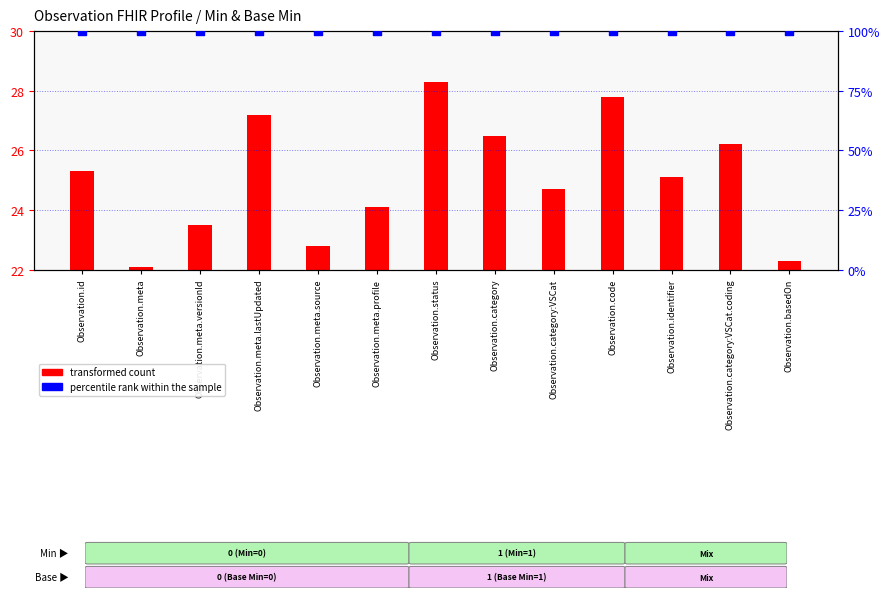

Which series has the largest total across all categories?

percentile rank within the sample